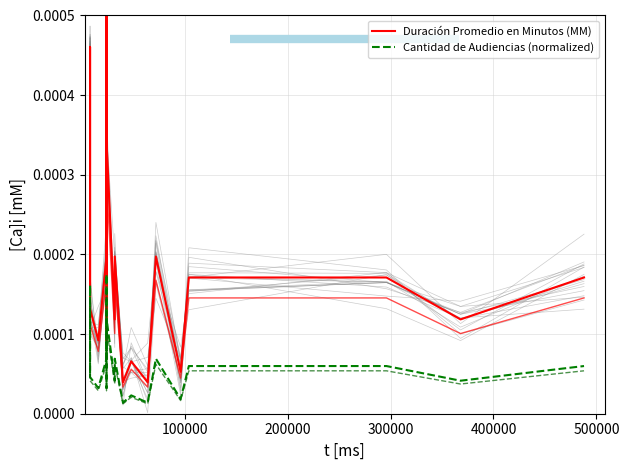

Which series has the largest range (max minus min)?

Duración Promedio en Minutos (MM)